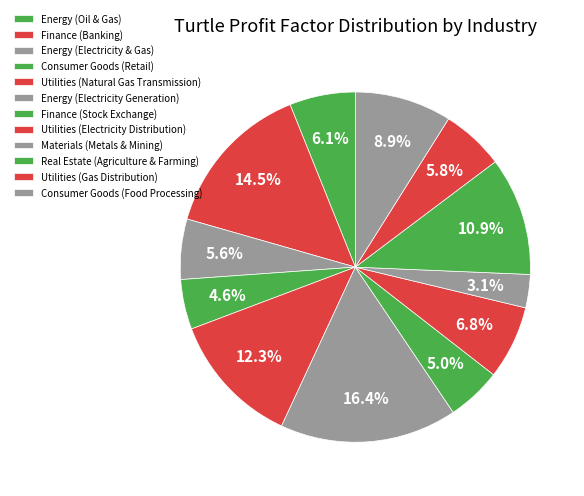

True or false: Finance (Stock Exchange) accounts for 5% of the total.

True